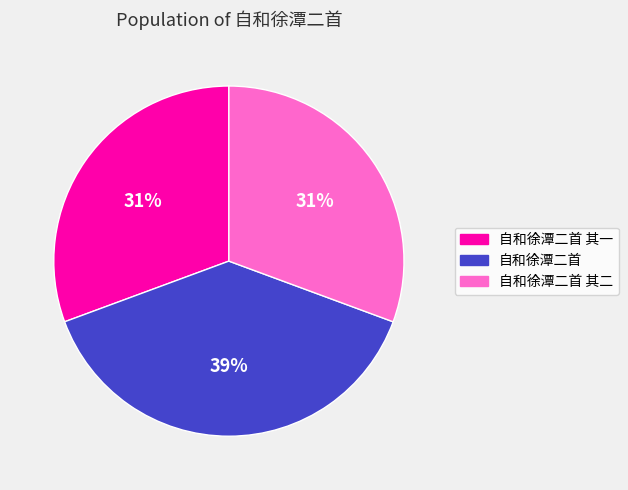

Between 自和徐潭二首 and 自和徐潭二首 其二, which is larger?

自和徐潭二首